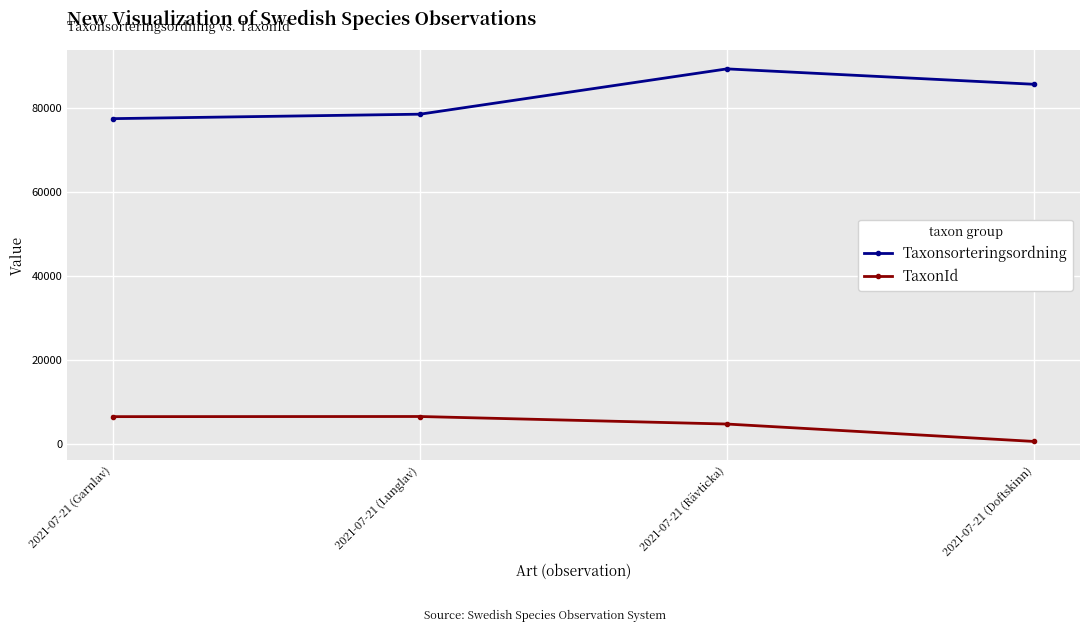

True or false: TaxonId and Taxonsorteringsordning intersect in this chart.

False